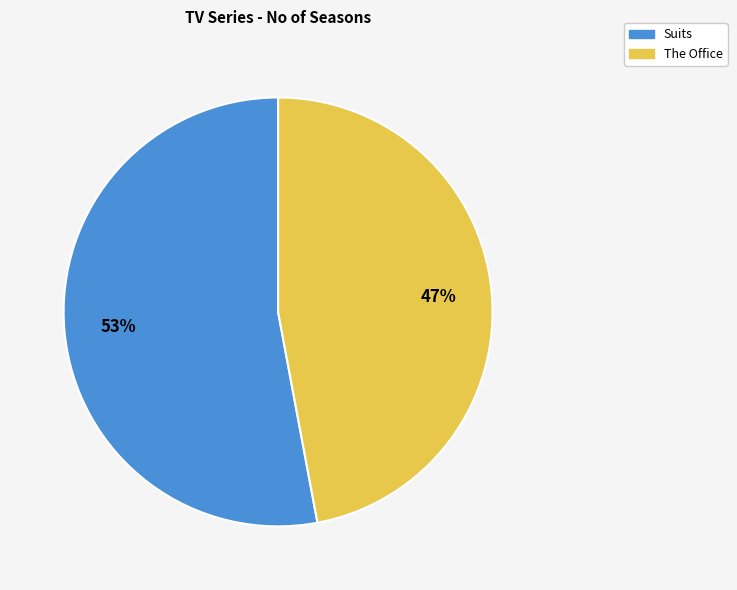

To the nearest percent, what is the difference between the The Office and Suits slice percentages?

6%